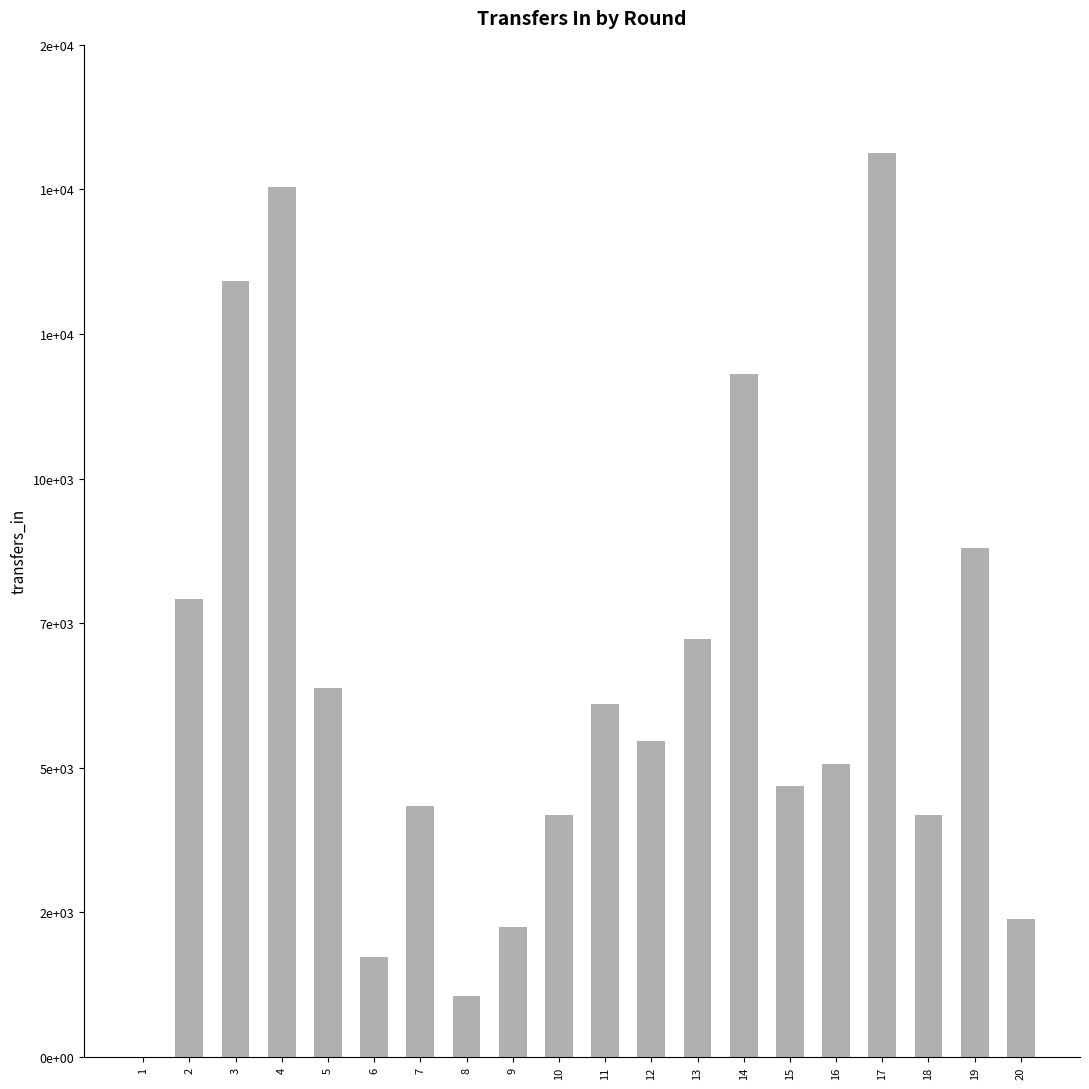

Does the chart contain any negative values?

No